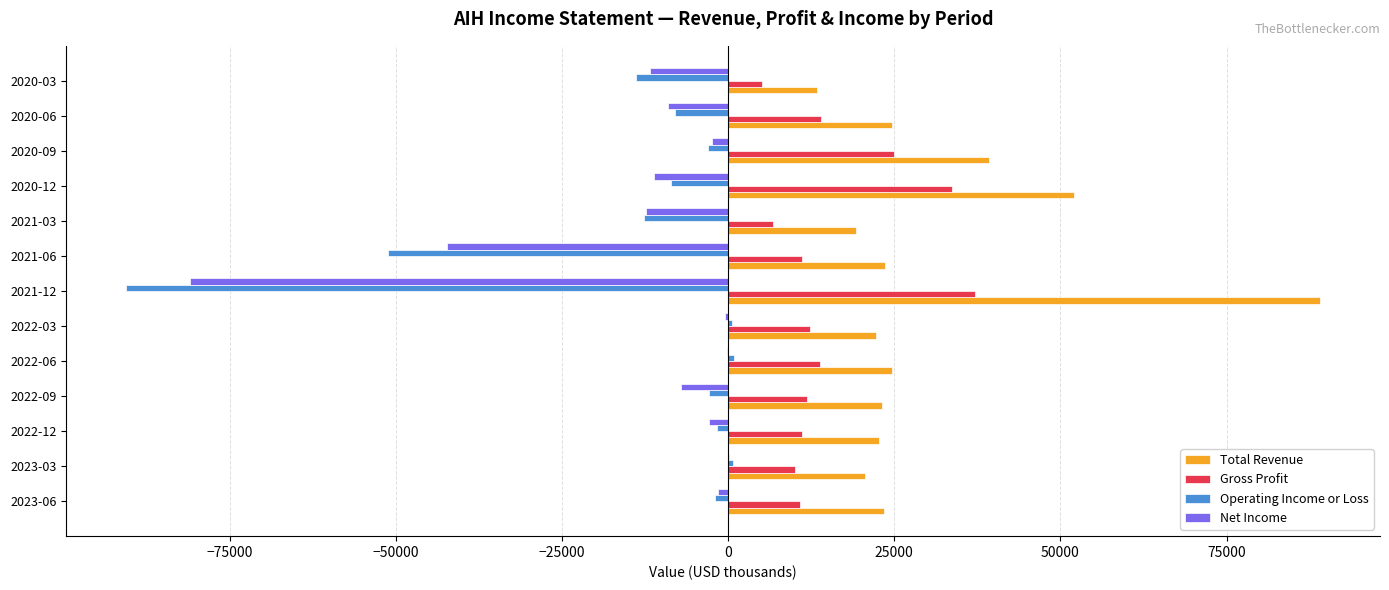

The value of Net Income at 2021-03 is -12300. True or false?

True